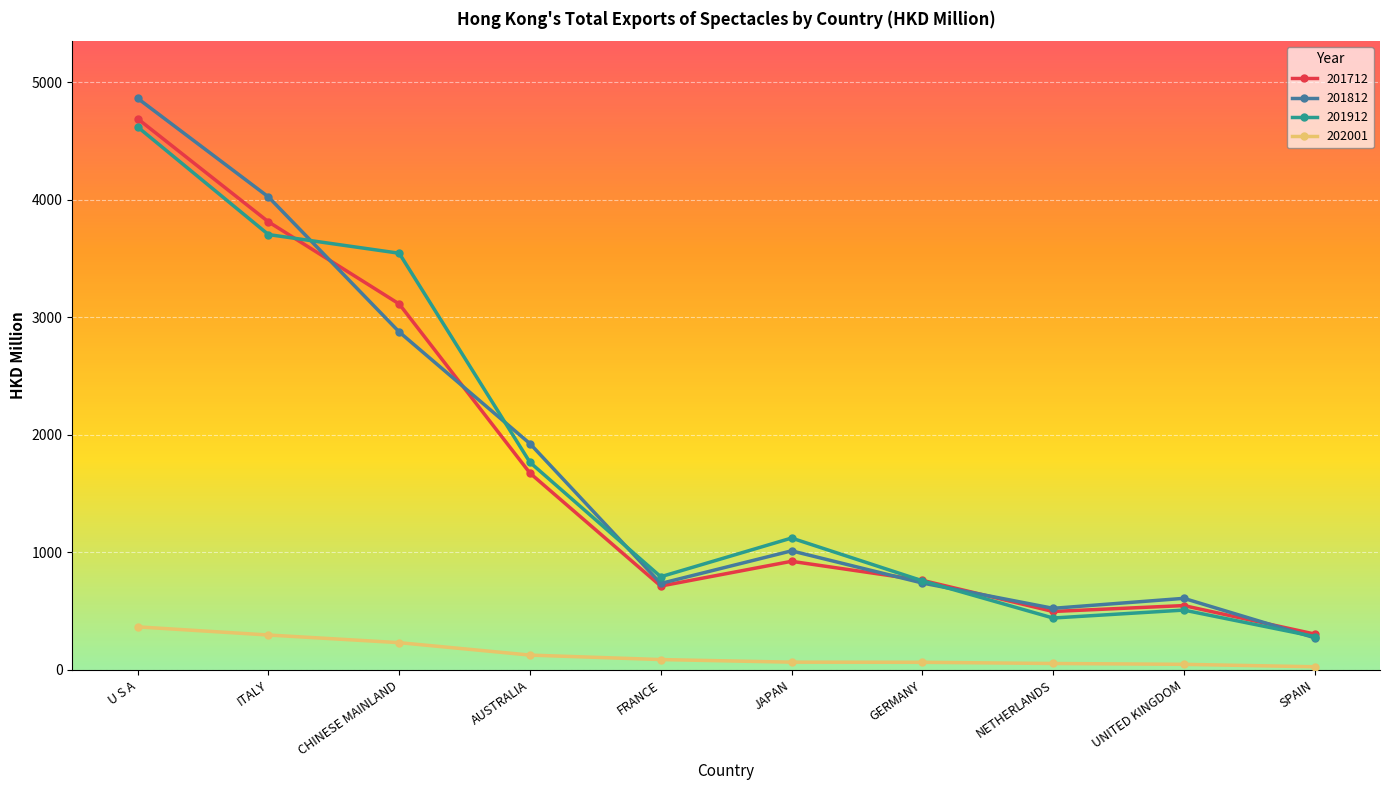

How many data points does each series have?

10